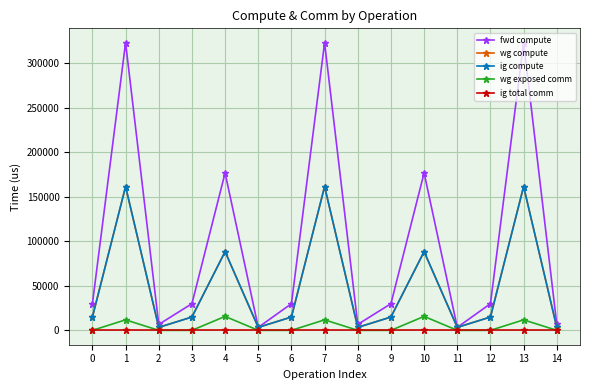

How many interior local peaks does the fwd compute series have?

5